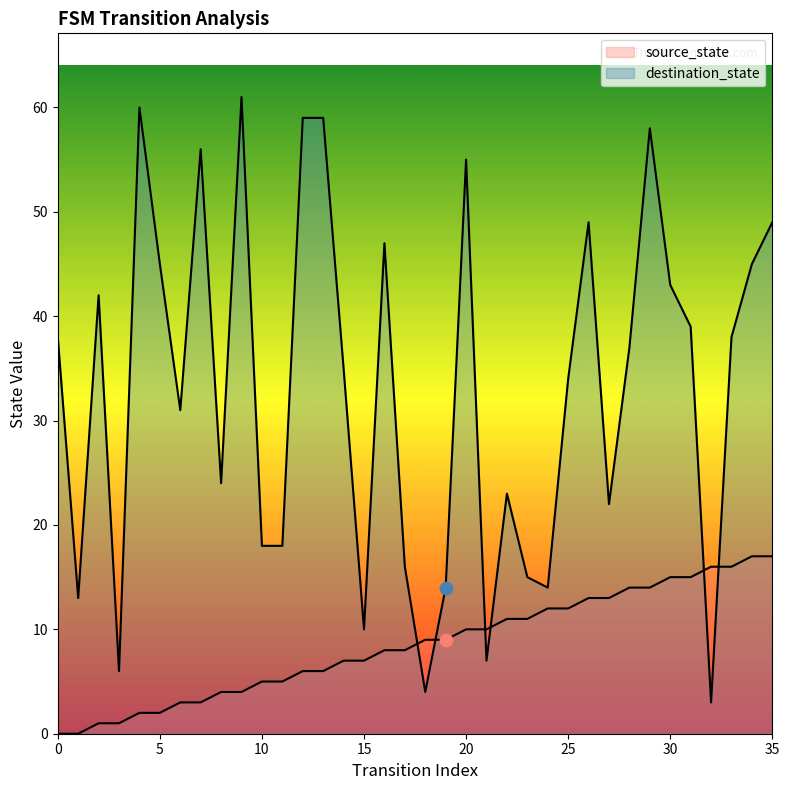

What are all the series names shown in the legend?

source_state, destination_state